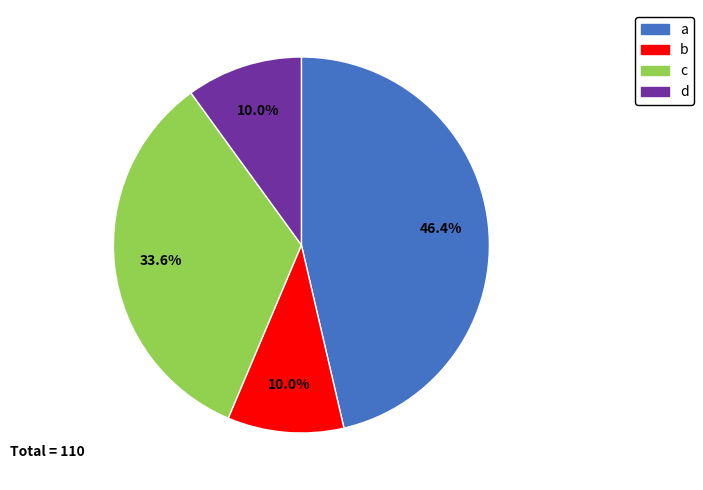

What percentage is the b slice, to the nearest percent?

10%